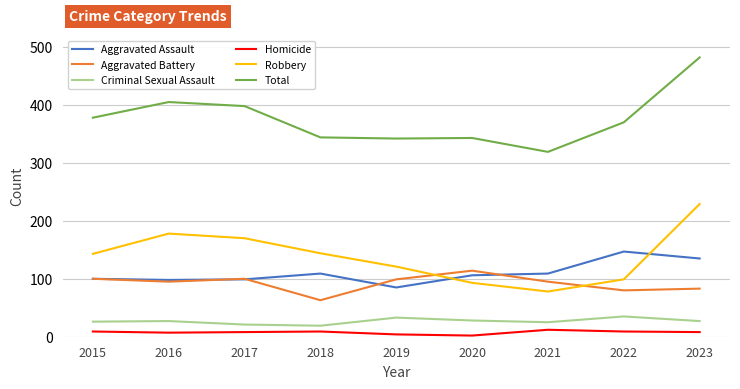

At which category is the sum across all series the highest?

2023